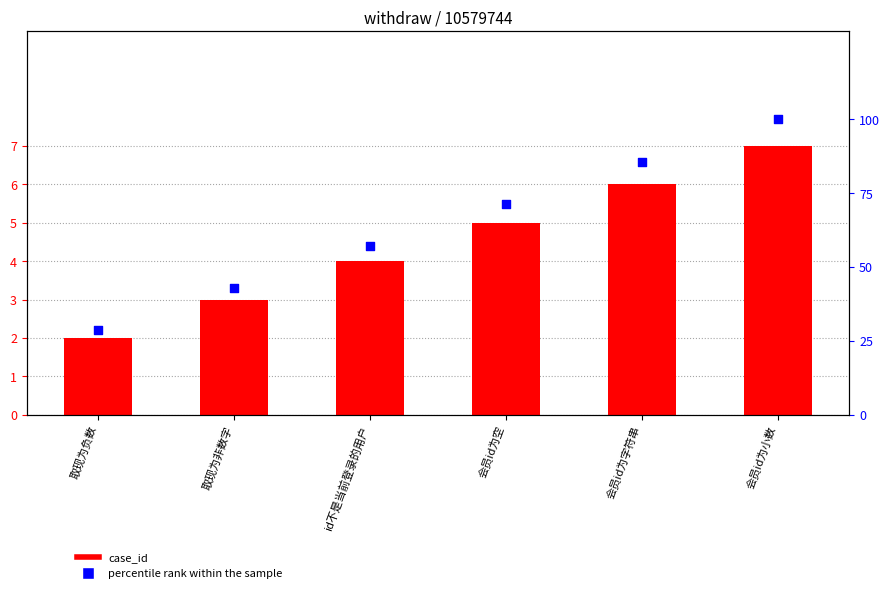

What is the total value across all series at 会员id为空?

76.4